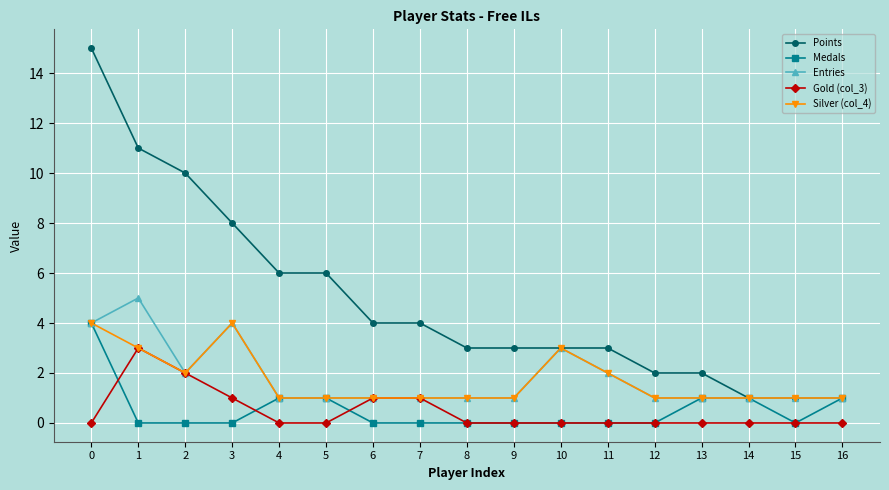

True or false: Points and Gold (col_3) cross at least once.

False